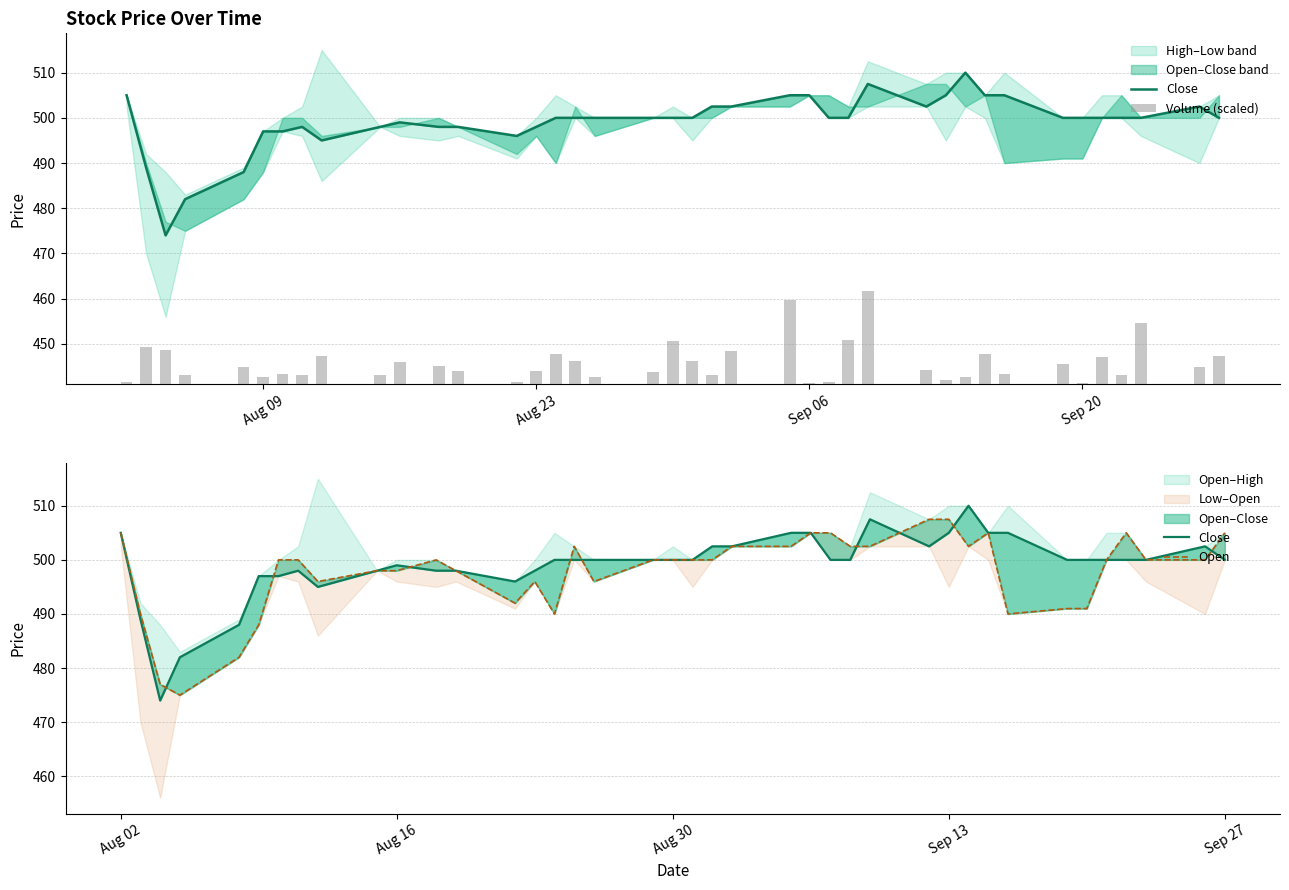

Is the value of Close at 10 greater than the value of Open at 16?

No